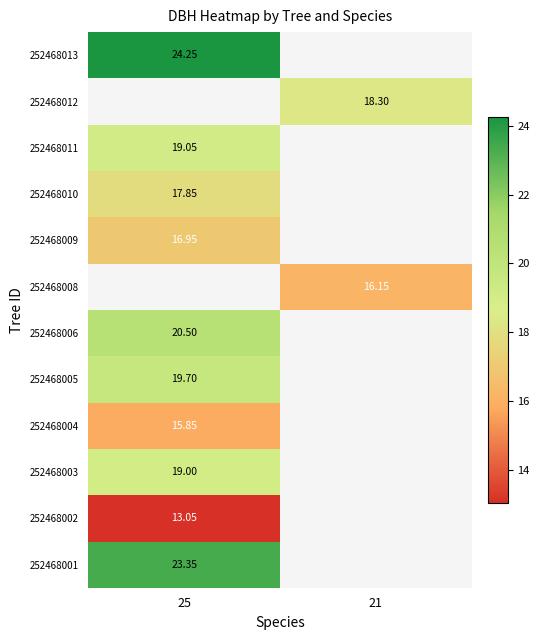

What is the minimum value shown in the chart?

13.1